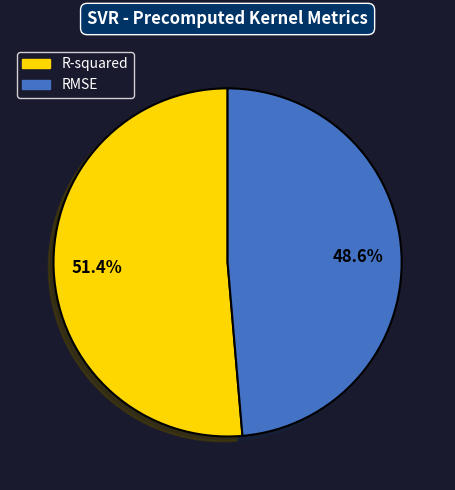

Between R-squared and RMSE, which is larger?

R-squared